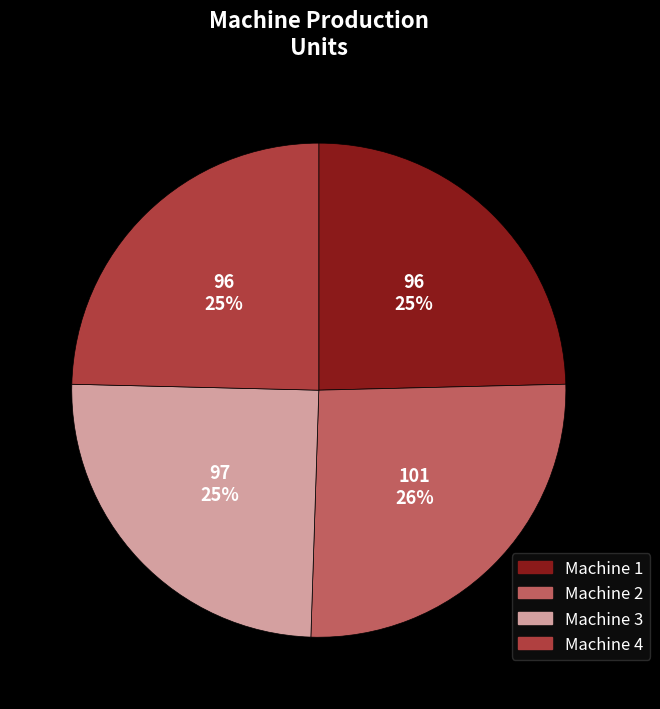

Which slice is the largest?

Machine 2